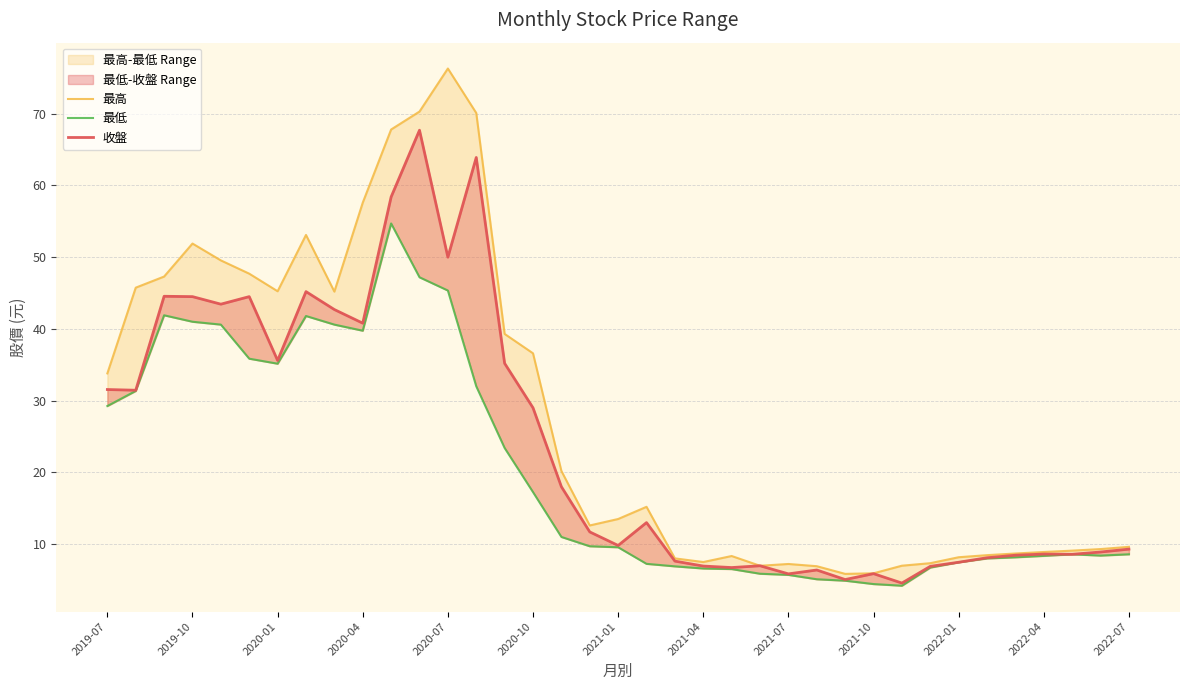

True or false: 最低 and 最高 cross at least once.

False